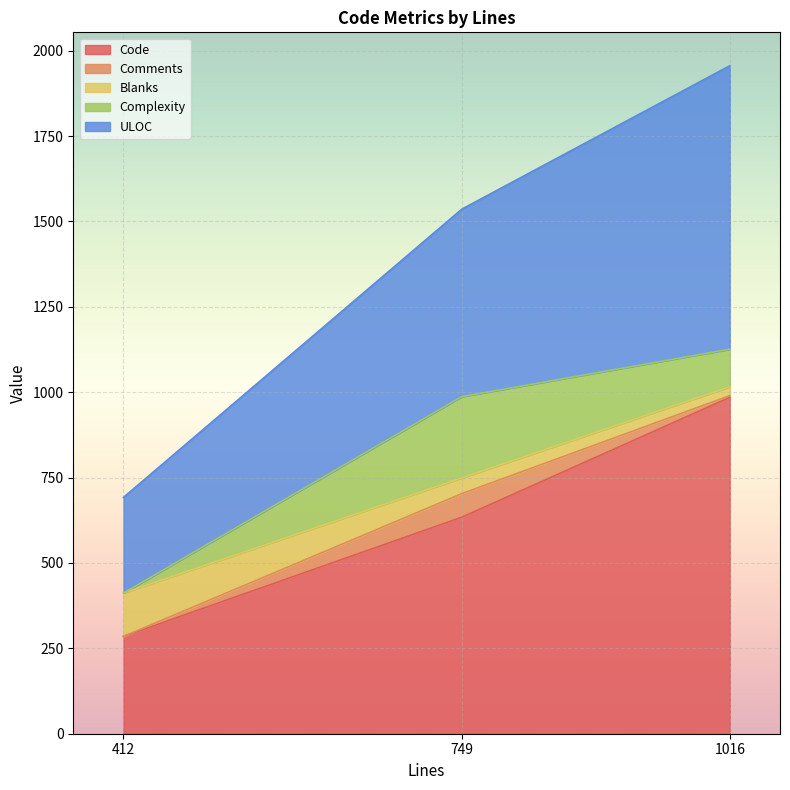

The Code series shows 985 at 1016. True or false?

True